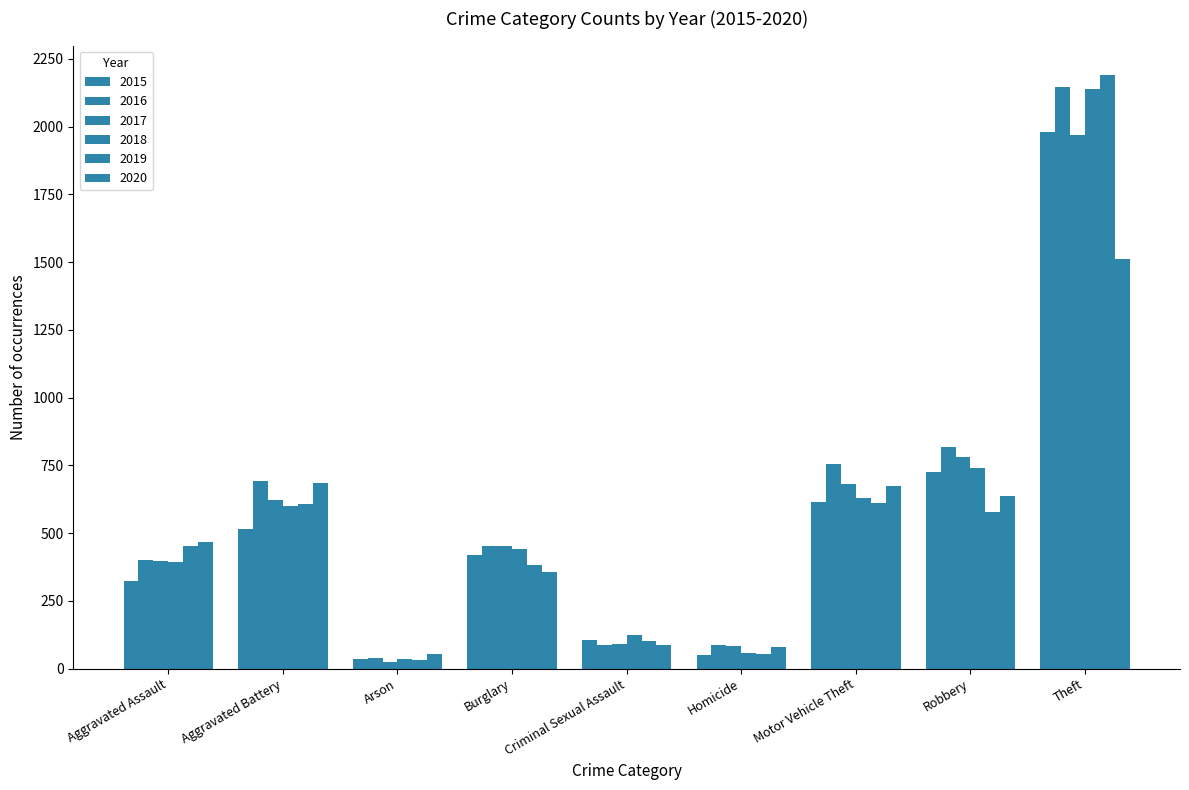

What is the greatest value displayed?

2190